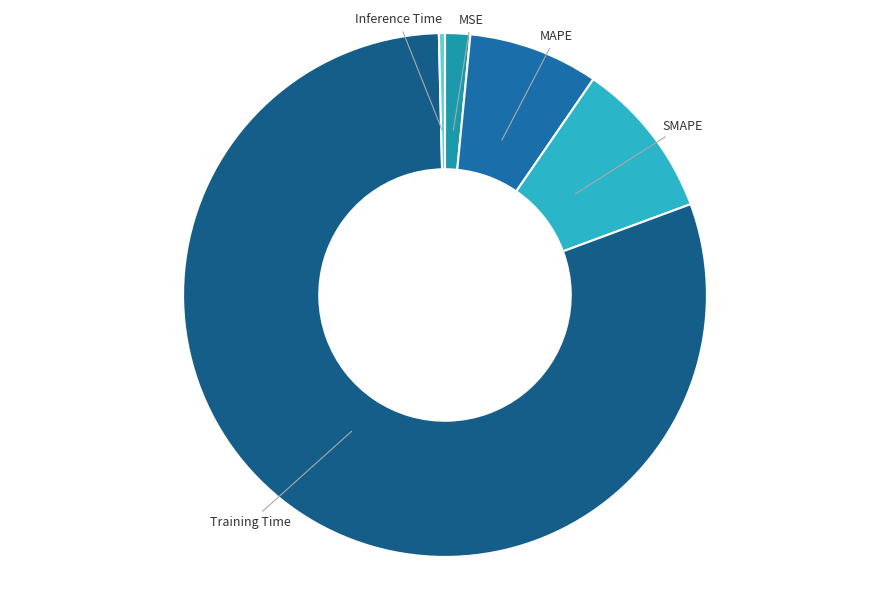

Combined, do Inference Time and MSE account for over 50%?

No